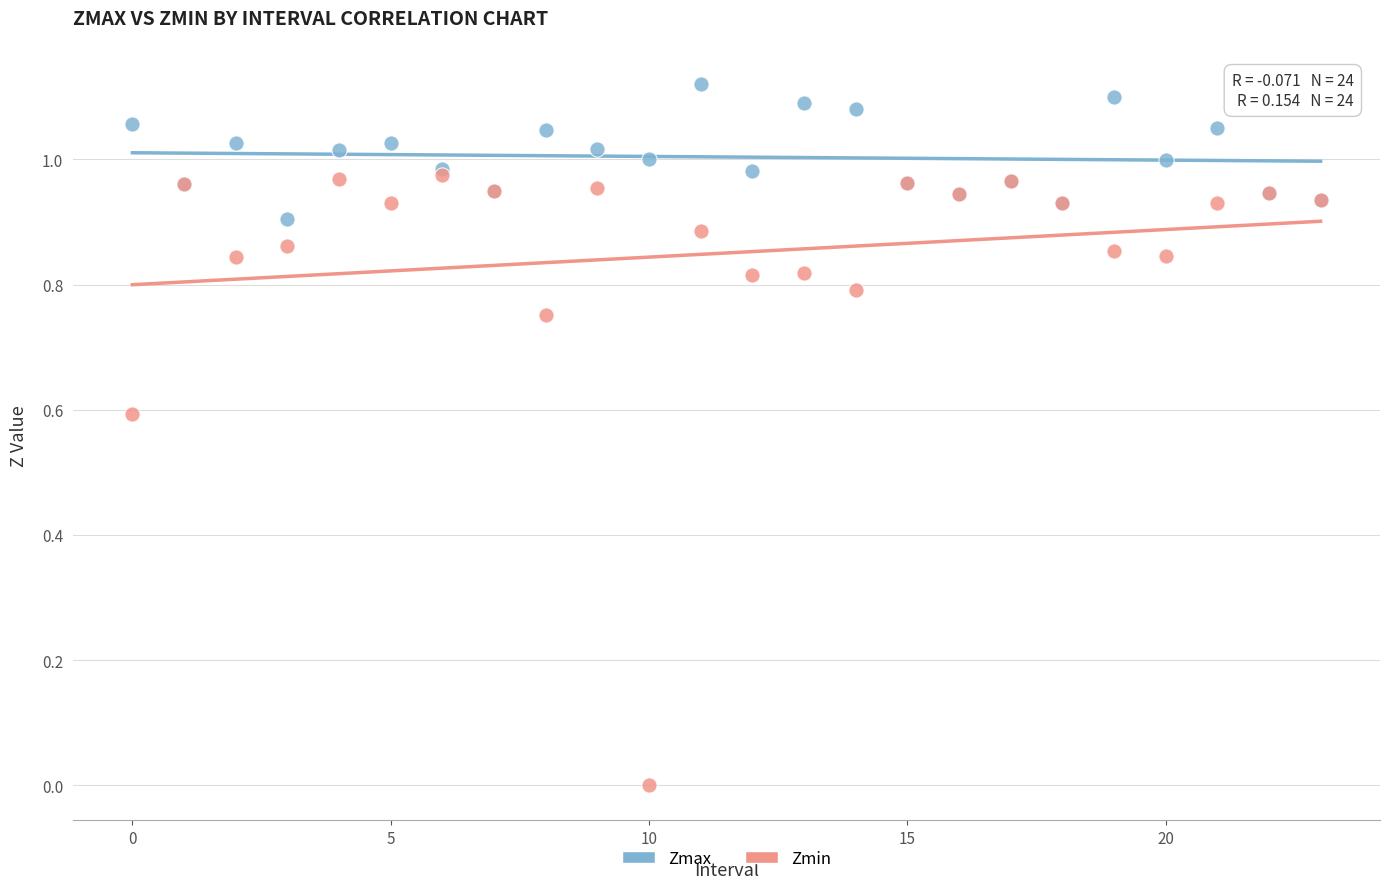

Which series contains the lowest Y value?

Zmin